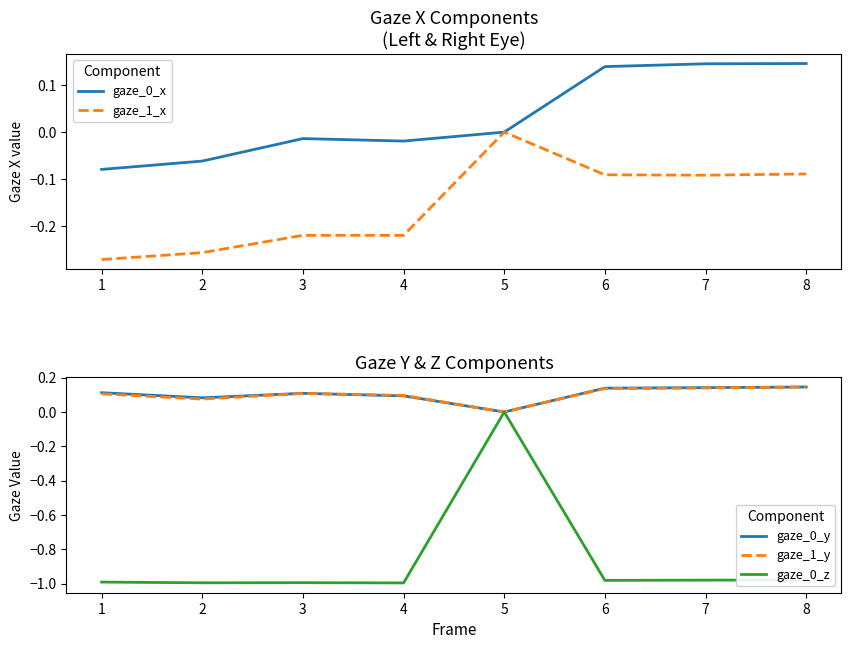

True or false: gaze_0_x and gaze_0_z intersect in this chart.

False